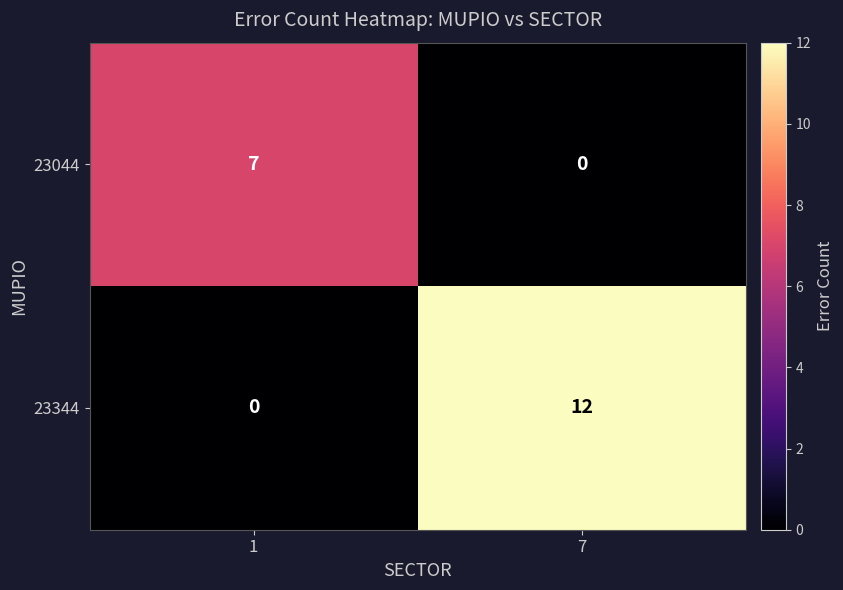

Is it true that 23344 equals 18 at 7?

False